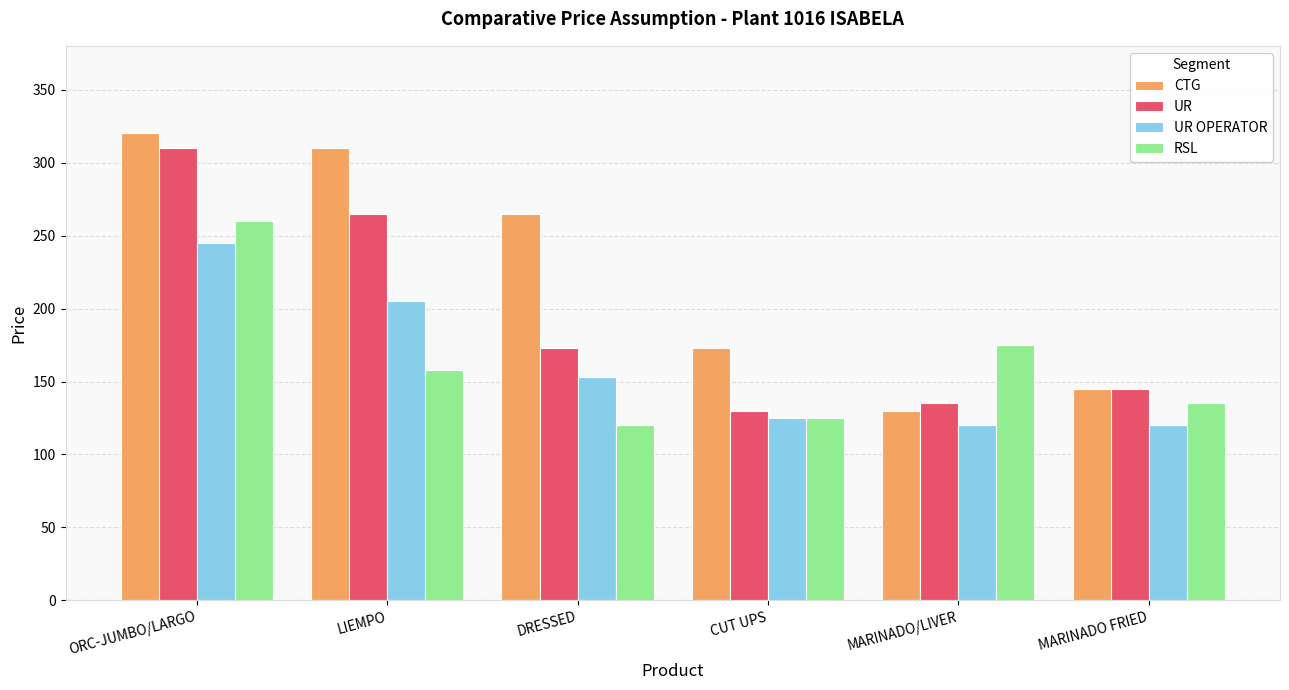

Reading left to right, what are all the values shown in this chart?

CTG: ORC-JUMBO/LARGO=320	LIEMPO=310	DRESSED=265	CUT UPS=173	MARINADO/LIVER=130	MARINADO FRIED=145
UR: ORC-JUMBO/LARGO=310	LIEMPO=265	DRESSED=173	CUT UPS=130	MARINADO/LIVER=135	MARINADO FRIED=145
UR OPERATOR: ORC-JUMBO/LARGO=245	LIEMPO=205	DRESSED=153	CUT UPS=125	MARINADO/LIVER=120	MARINADO FRIED=120
RSL: ORC-JUMBO/LARGO=260	LIEMPO=158	DRESSED=120	CUT UPS=125	MARINADO/LIVER=175	MARINADO FRIED=135